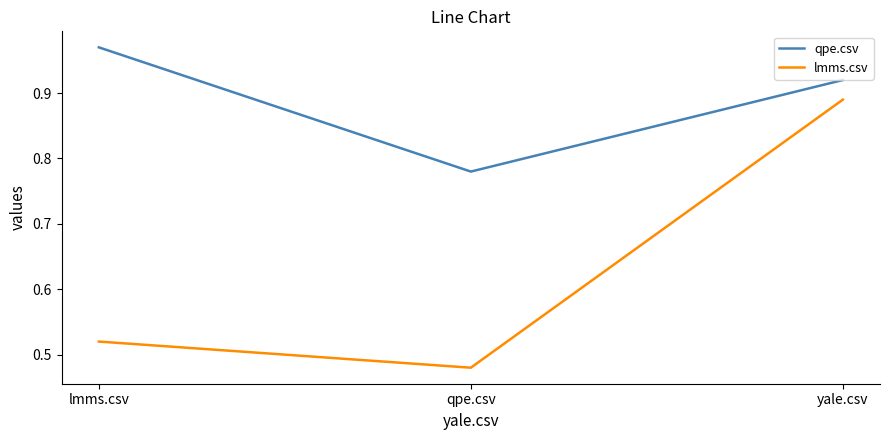

What is the sum of the qpe.csv values at yale.csv and qpe.csv?

1.7